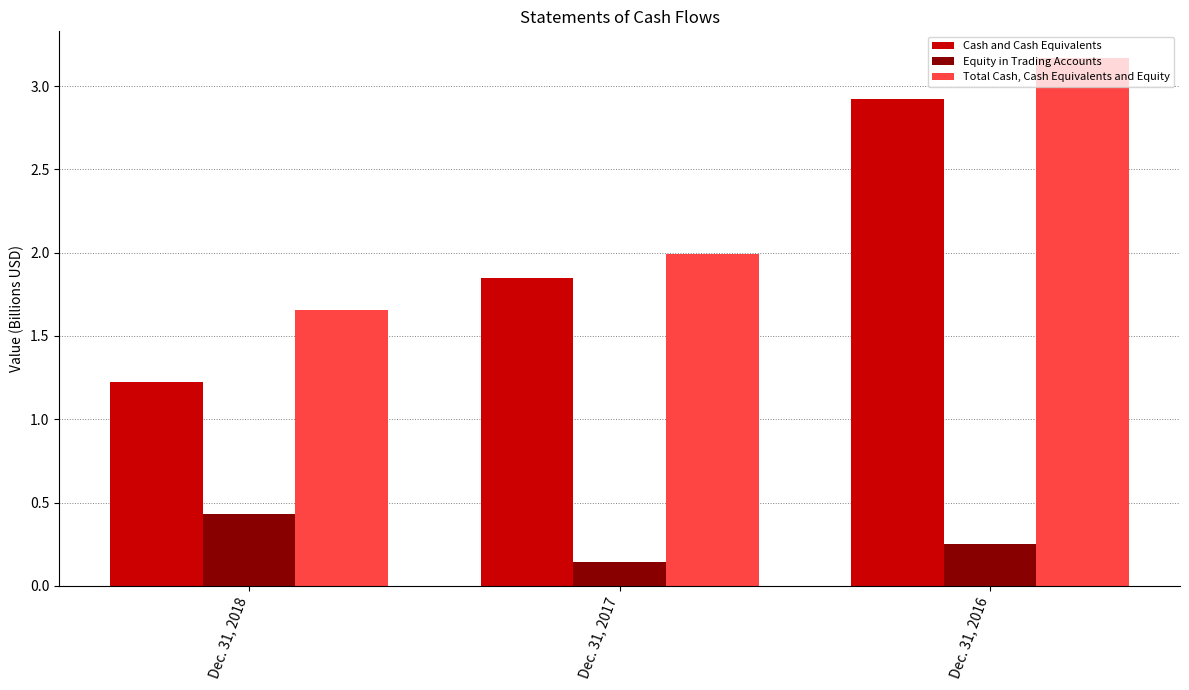

List the series in order of their peak value, lowest first.

Equity in Trading Accounts, Cash and Cash Equivalents, Total Cash, Cash Equivalents and Equity